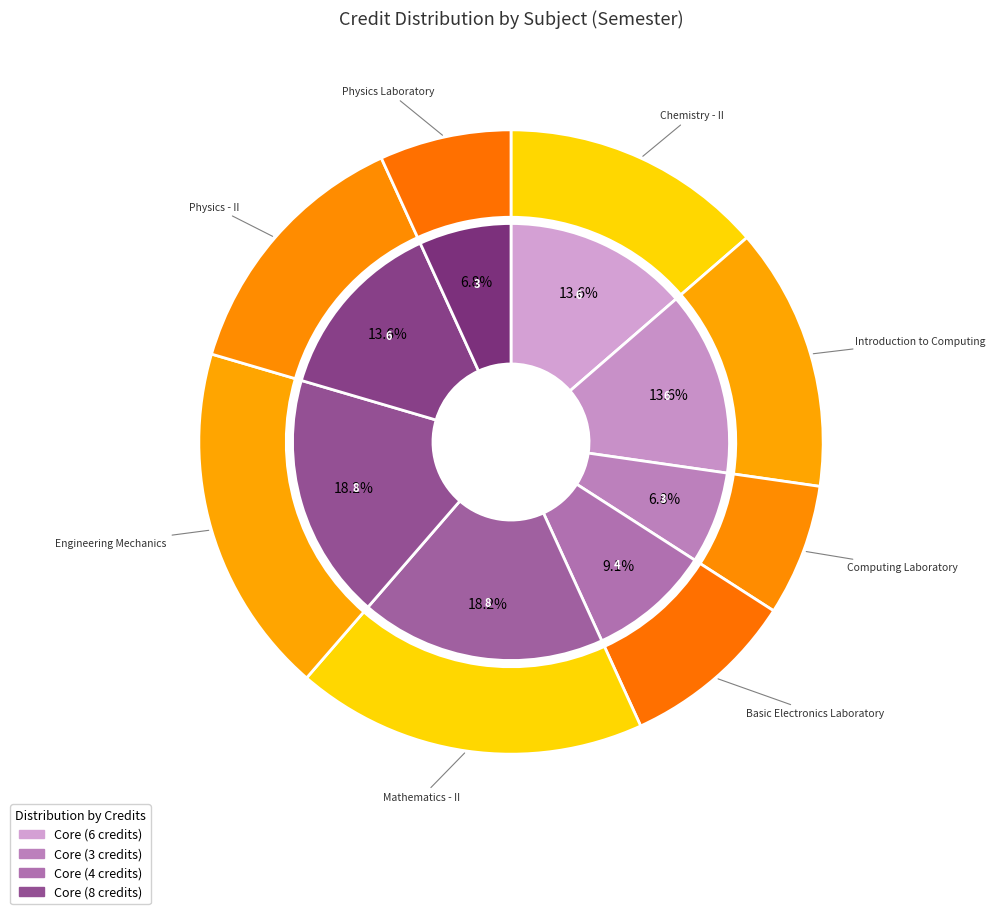

Does CS101 represent more than half of the total?

No